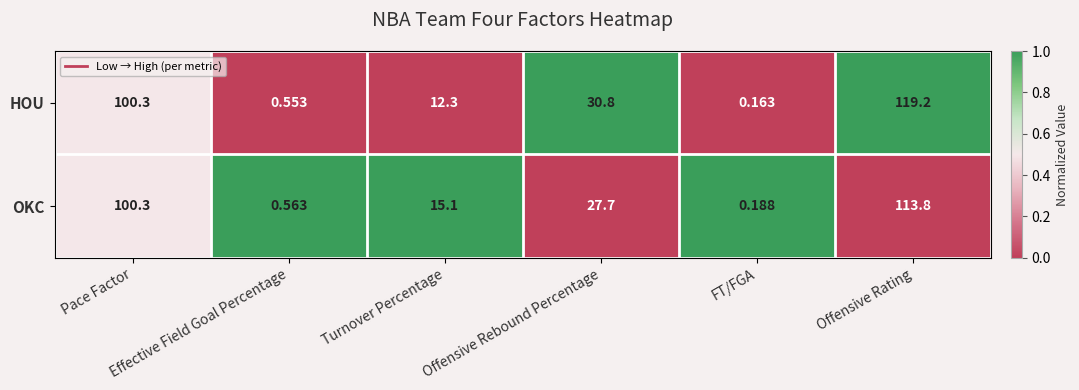

What is the total value across all series at Offensive Rating?

233.0